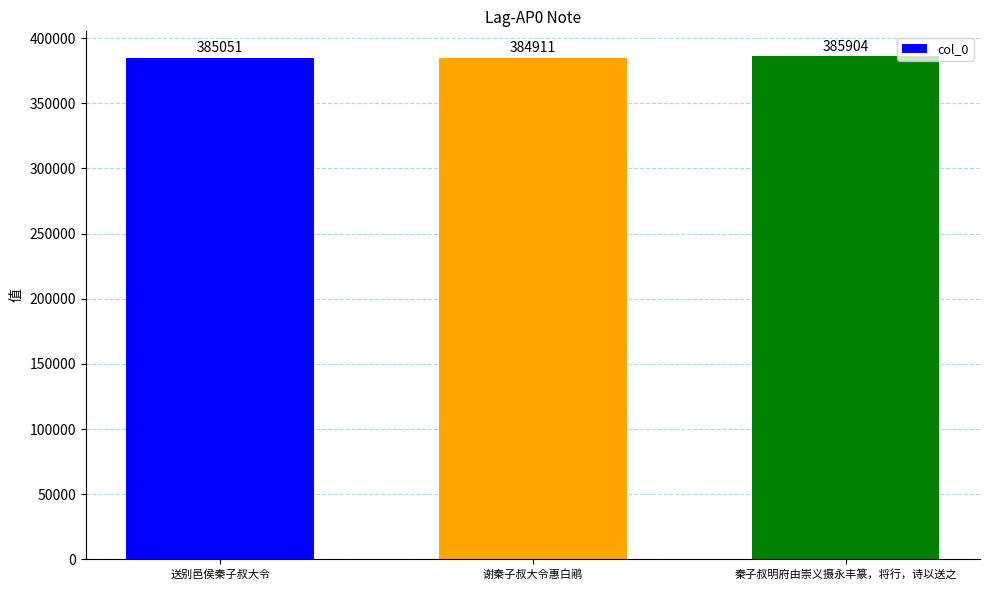

Does the chart contain stacked bars?

No